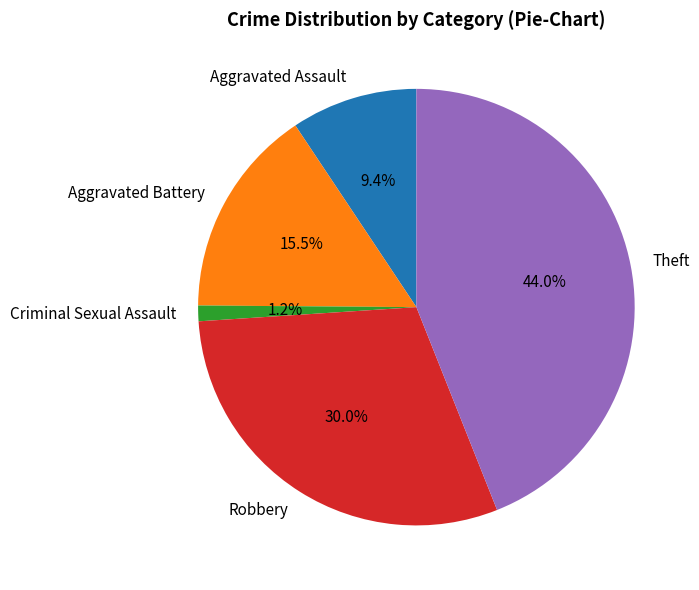

How much of the chart is everything except Theft?

56.0%